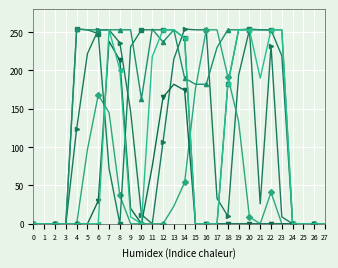

What is the maximum value shown in the chart?

254